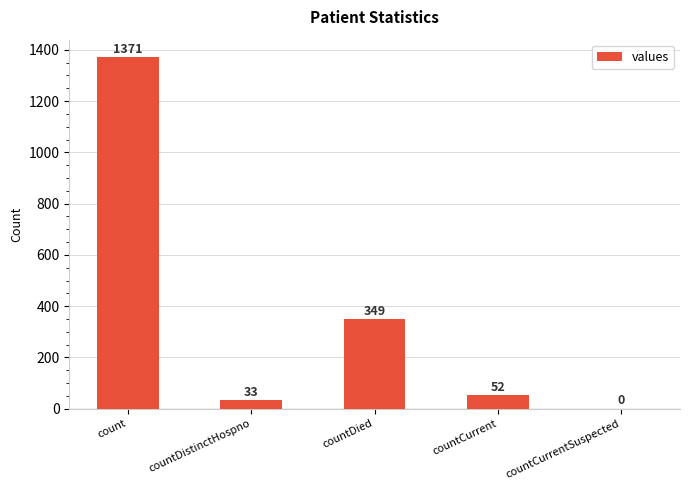

What is the change in value from countDied to countCurrentSuspected?

-349